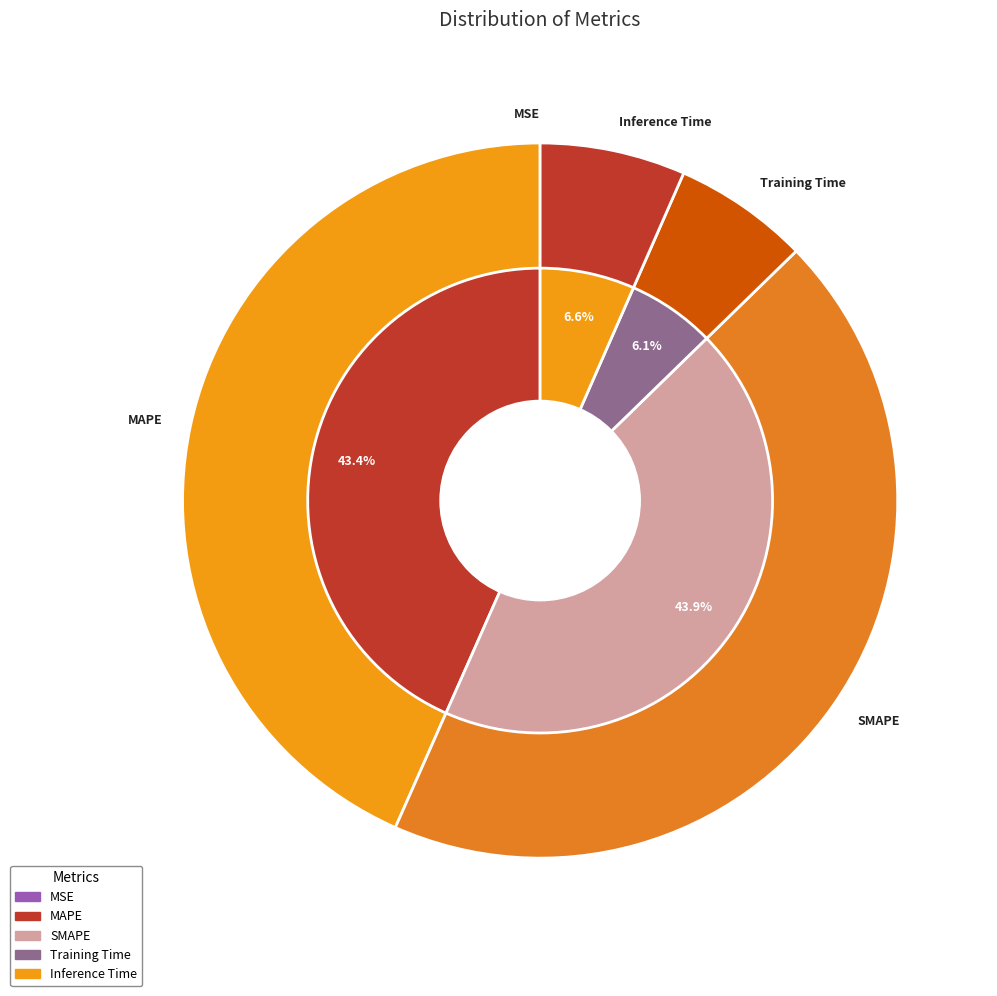

To the nearest percent, what is the difference between the MAPE and Training Time slice percentages?

37%